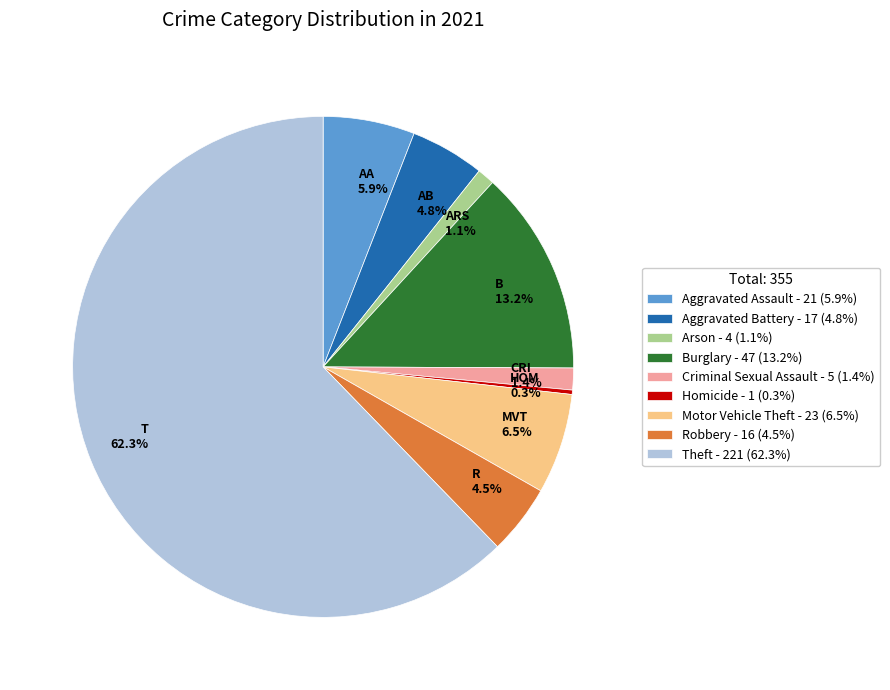

Which slice is the largest?

Theft